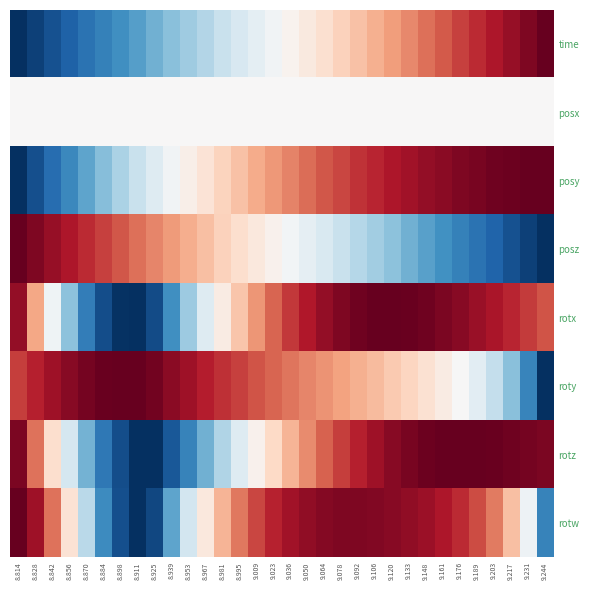

At 8.925, list the series in order from largest to smallest.

roty, posz, posx, posy, time, rotx, rotw, rotz